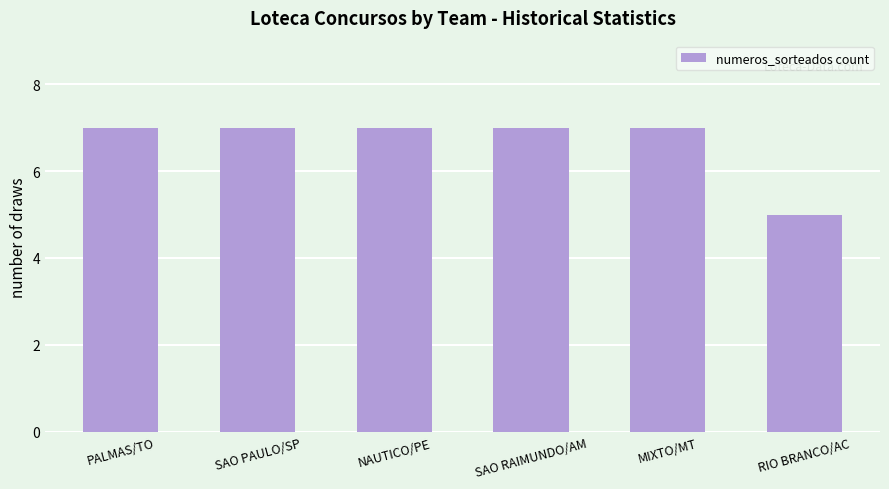

At which category does the chart reach its minimum across all series?

RIO BRANCO/AC